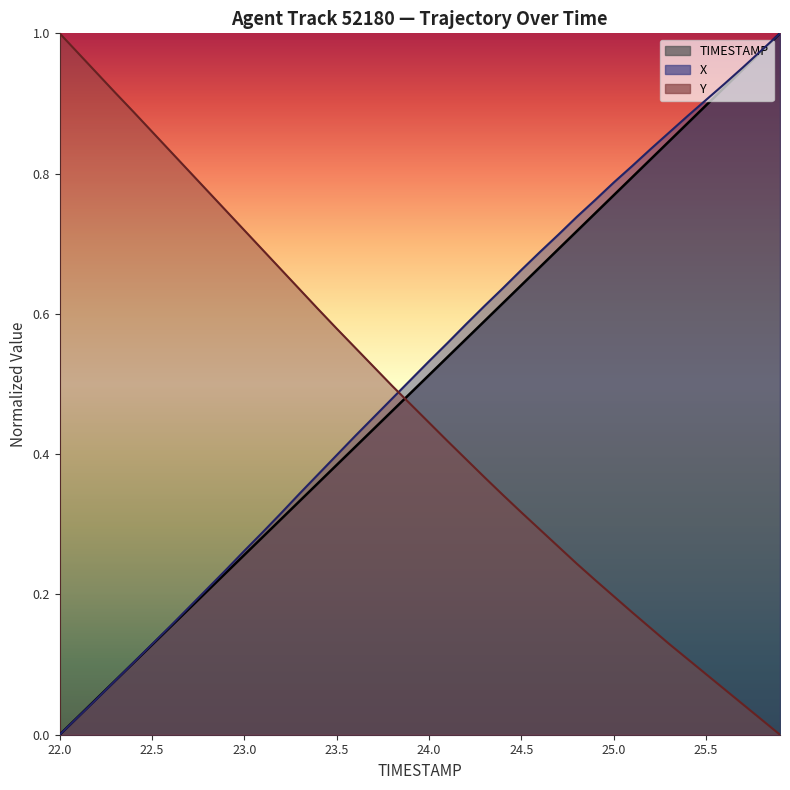

What is the difference between the maximum and minimum values in the TIMESTAMP series?

1.0